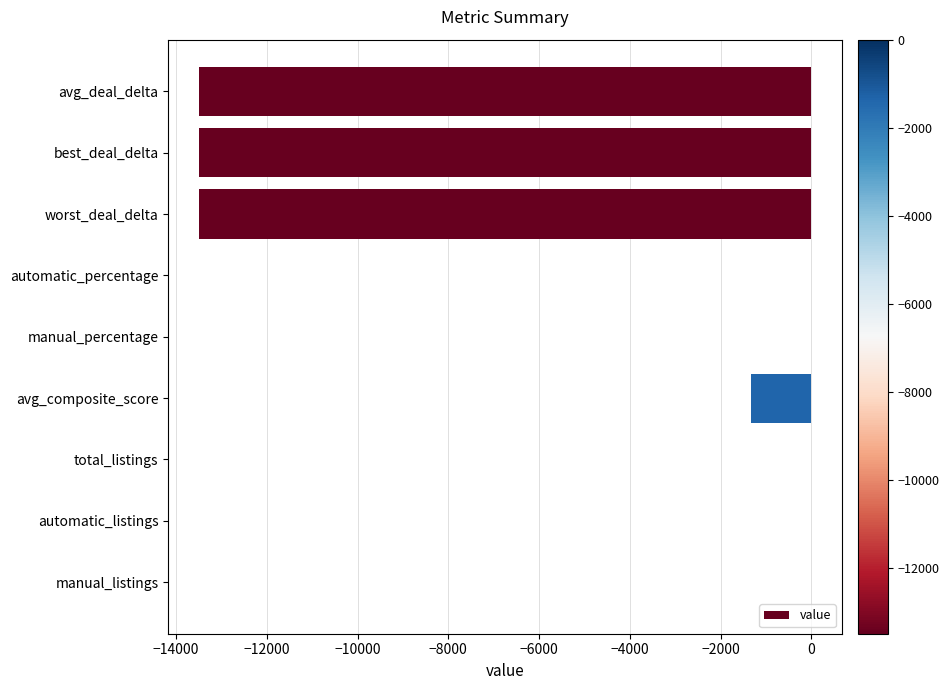

What is the sum of all values?

-41817.3